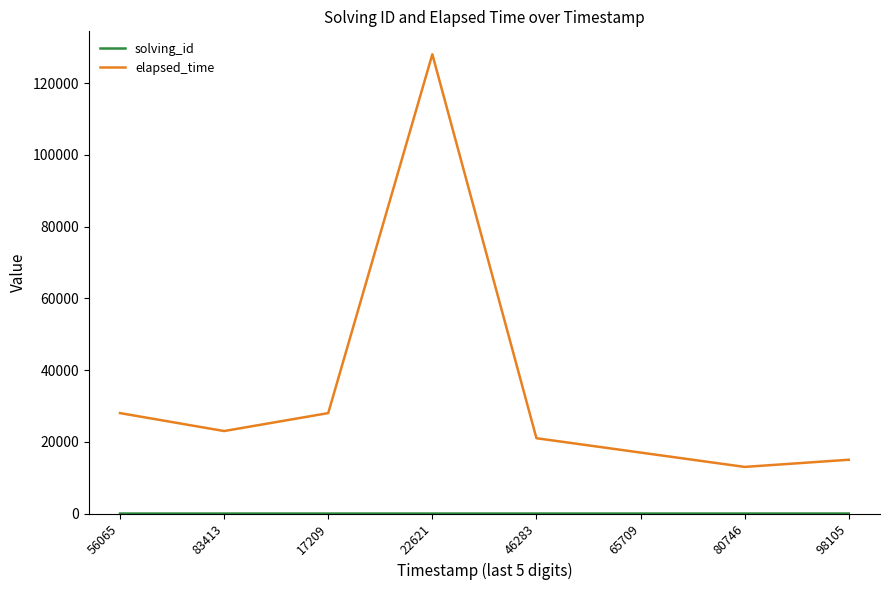

Which series has the largest total across all categories?

elapsed_time